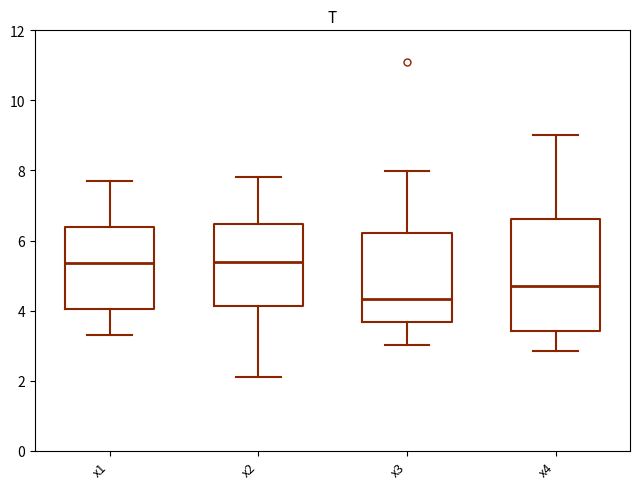

Where does the median line of the box for x1 sit on the y-axis? The values are not printed on the chart, so give them approximately, as read against the axis.

5.4